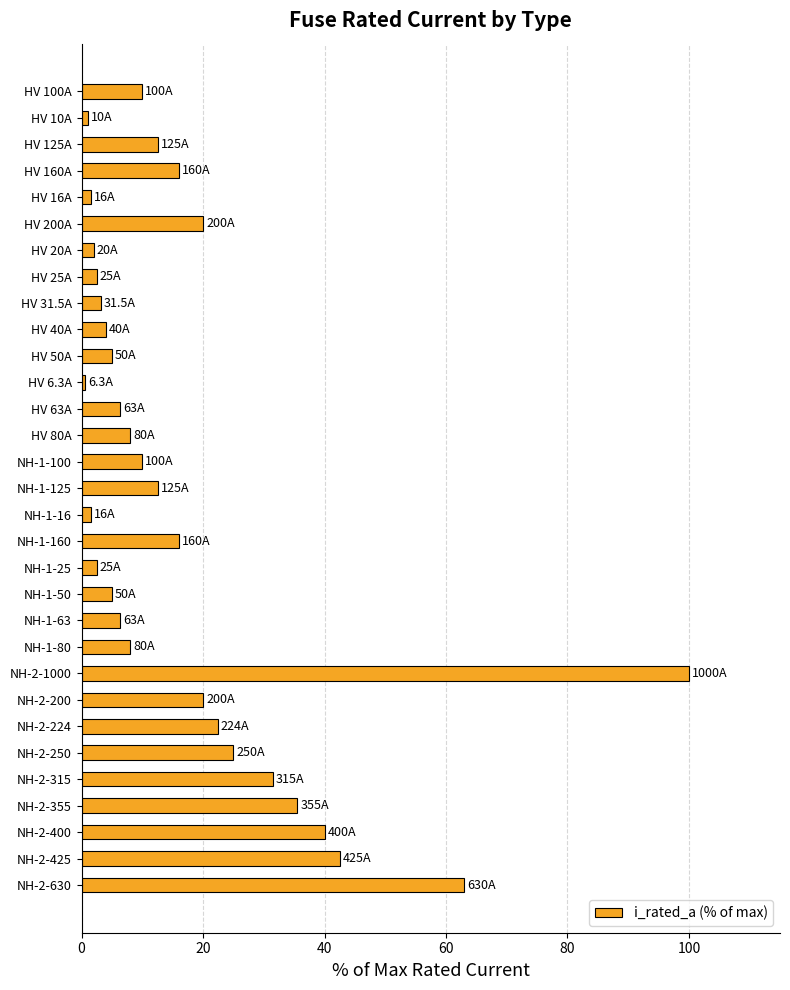

Where is the data nearest to the value 50?

NH-2-425